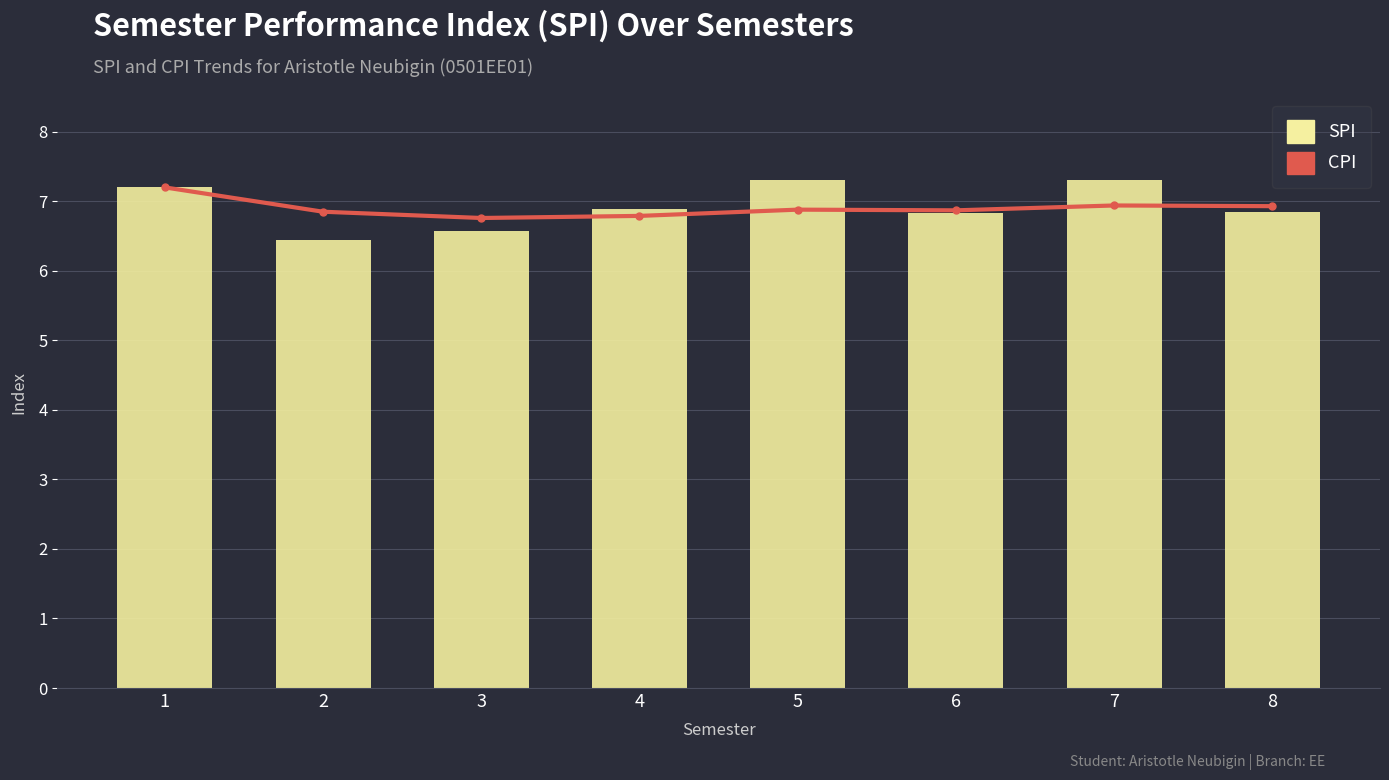

What is the lowest value of the SPI series?

6.5